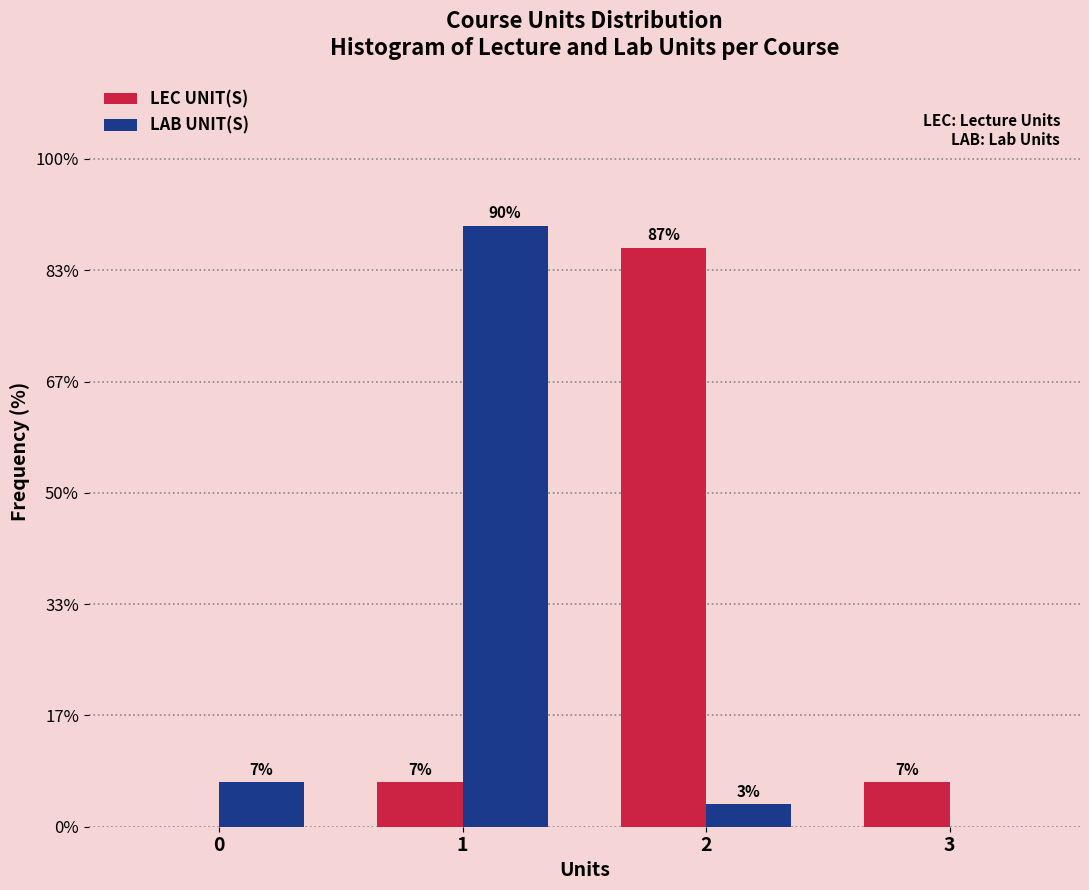

What are all the series names shown in the legend?

LEC UNIT(S), LAB UNIT(S)